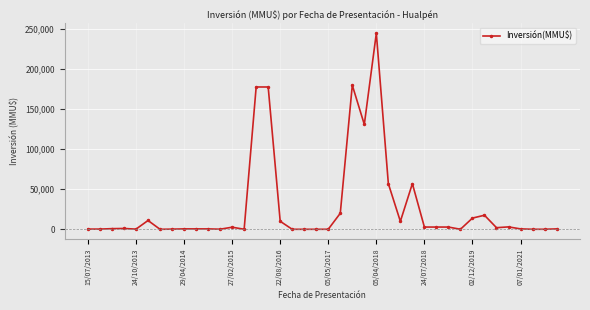

What is the difference between the maximum and minimum values?

245000